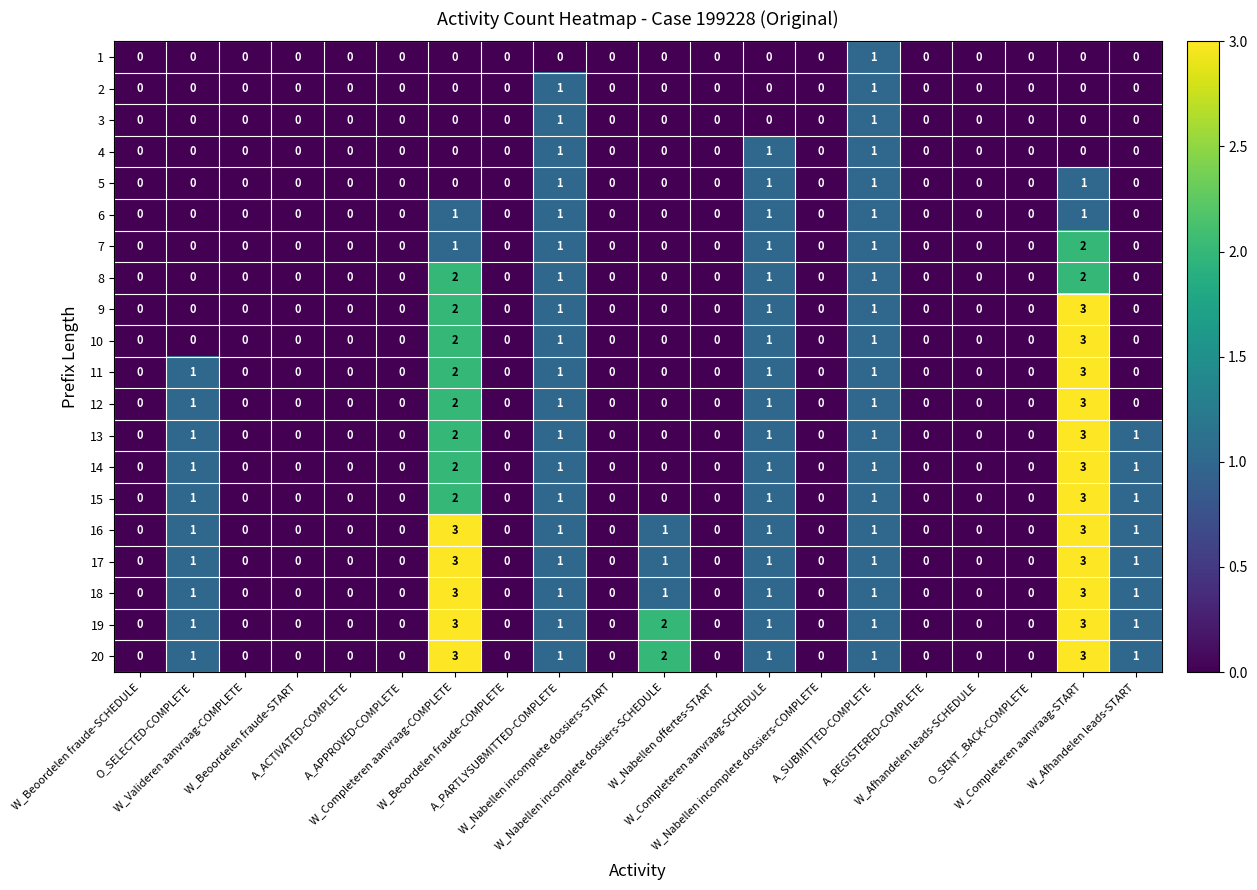

Count the 17 values in the range 0 to 1.

18